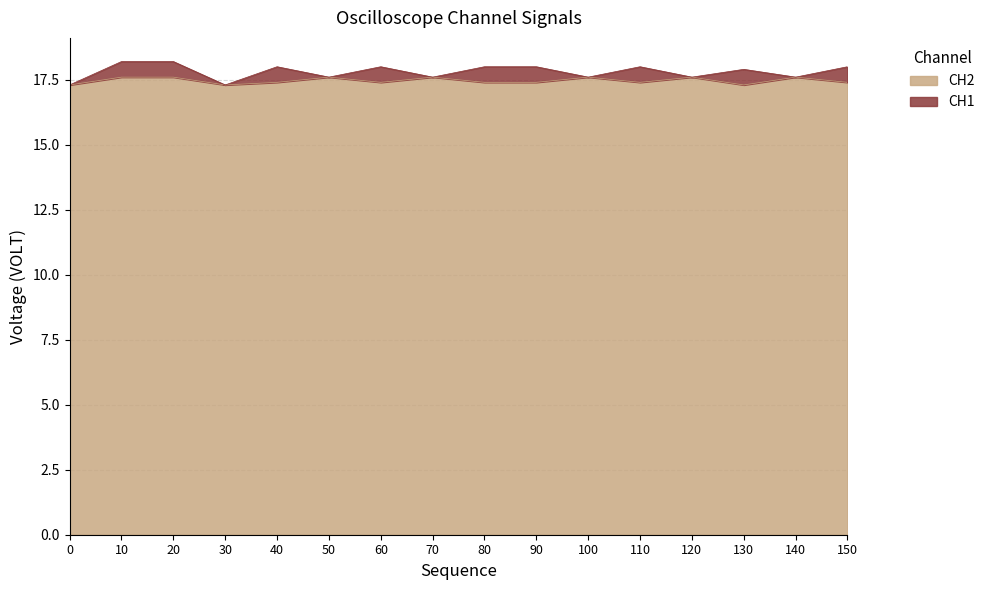

The chart shows a value of 17.6 at 10. True or false?

True